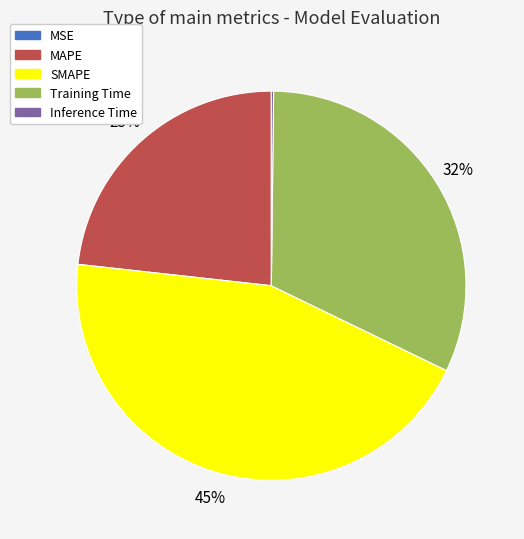

Which category has the biggest portion of the pie?

SMAPE